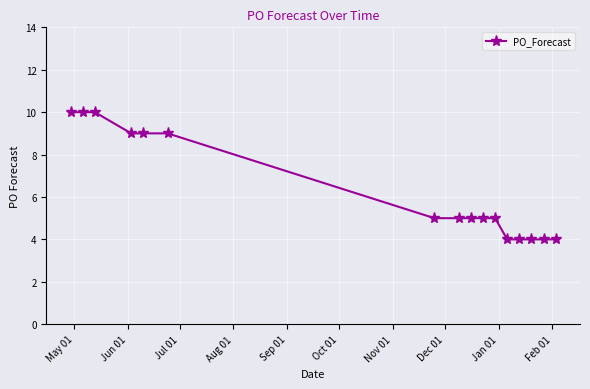

What is the greatest value displayed?

10